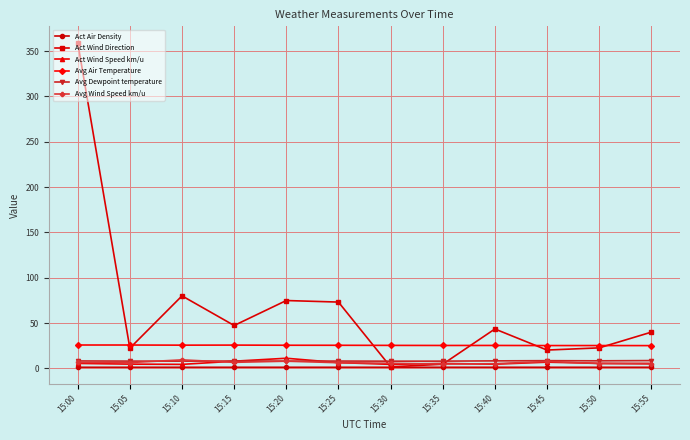

How many lines are shown in the chart?

6